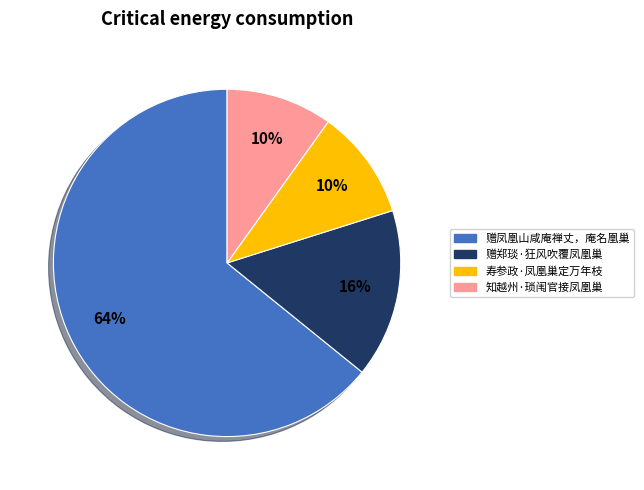

Is 赠凤凰山咸庵禅丈，庵名凰巢 the majority of the pie?

Yes